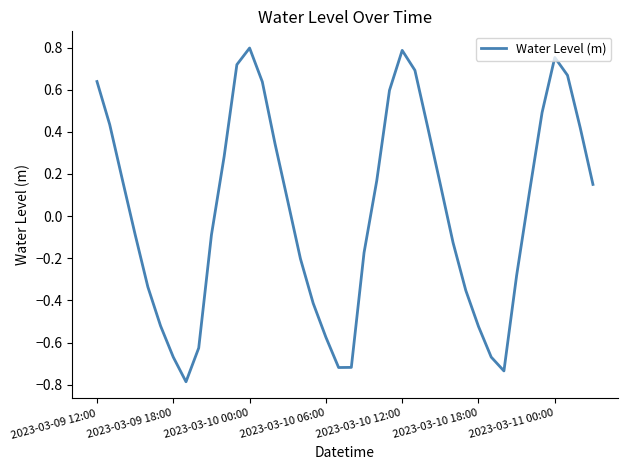

What is the smallest value displayed?

-0.8